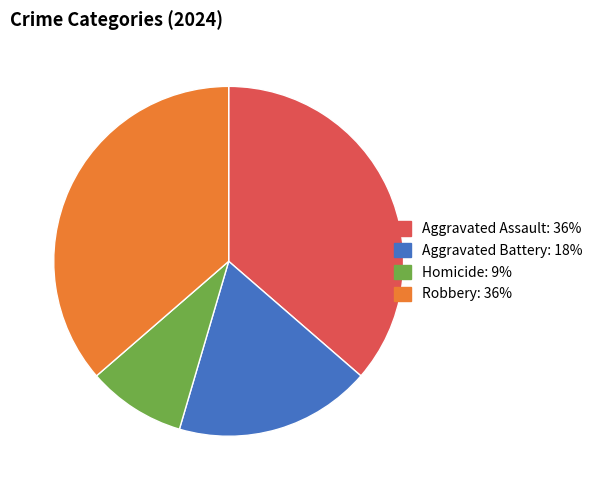

Do Aggravated Battery and Homicide together represent more than half of the pie?

No